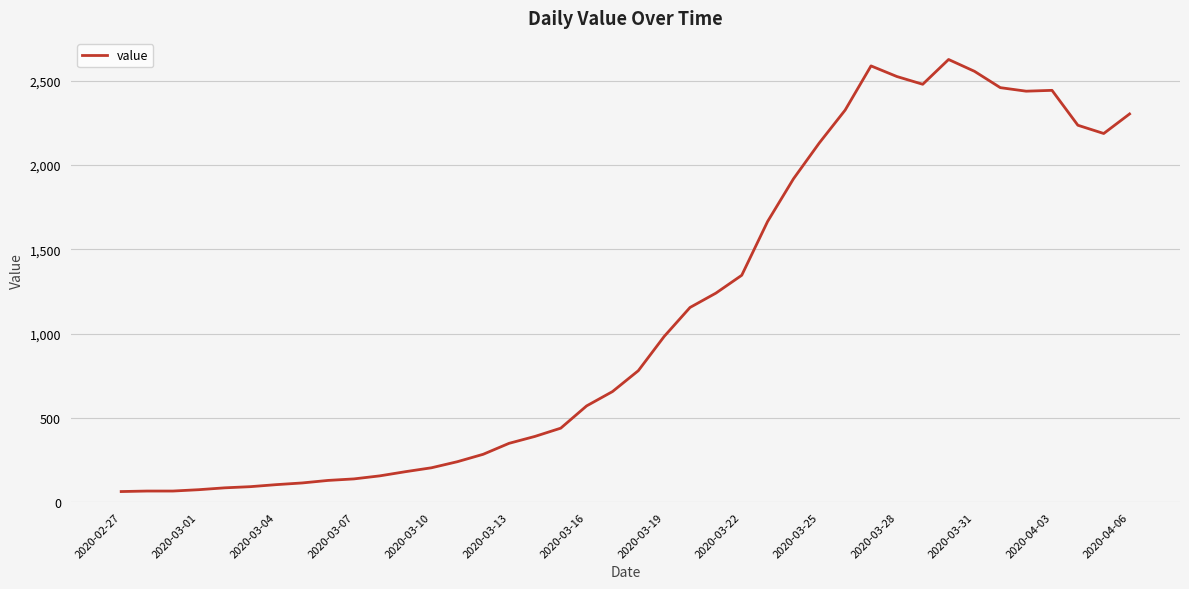

What is the greatest value displayed?

2626